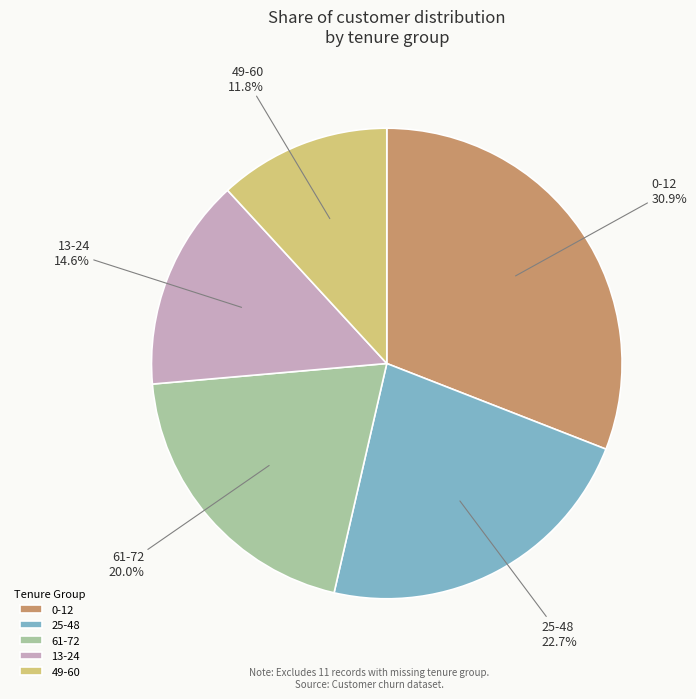

Approximately how many times larger is the value at 0-12 compared to 49-60?

2.6